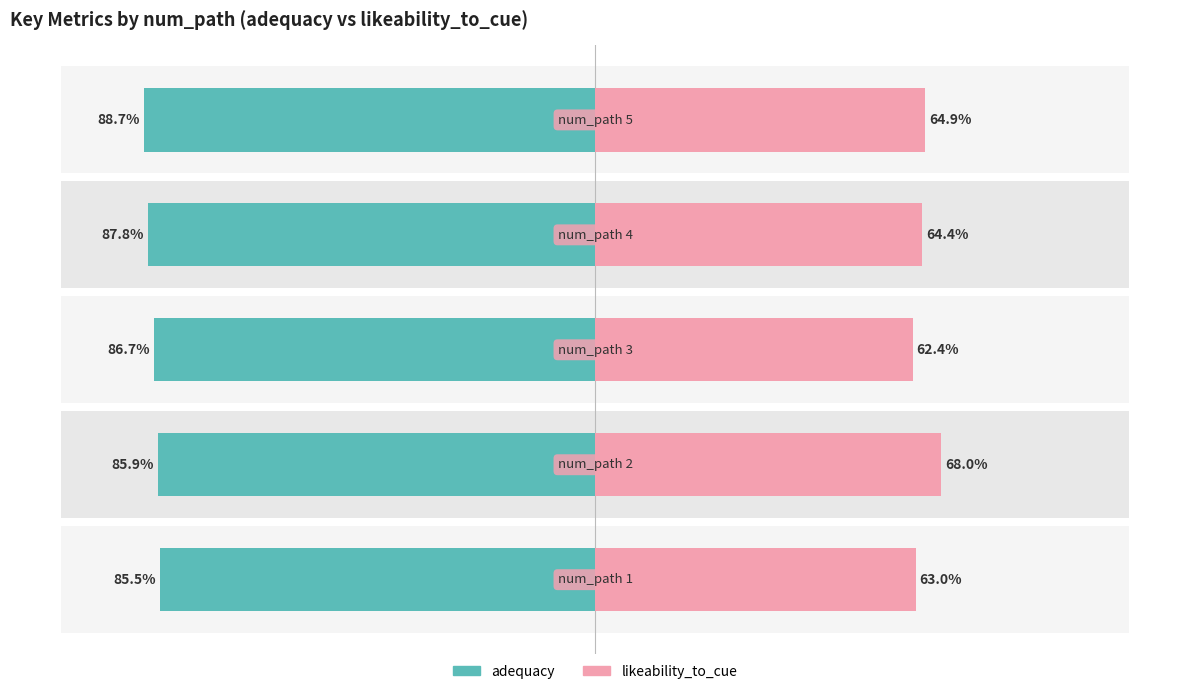

What value does the adequacy series have at 0?

-85.5